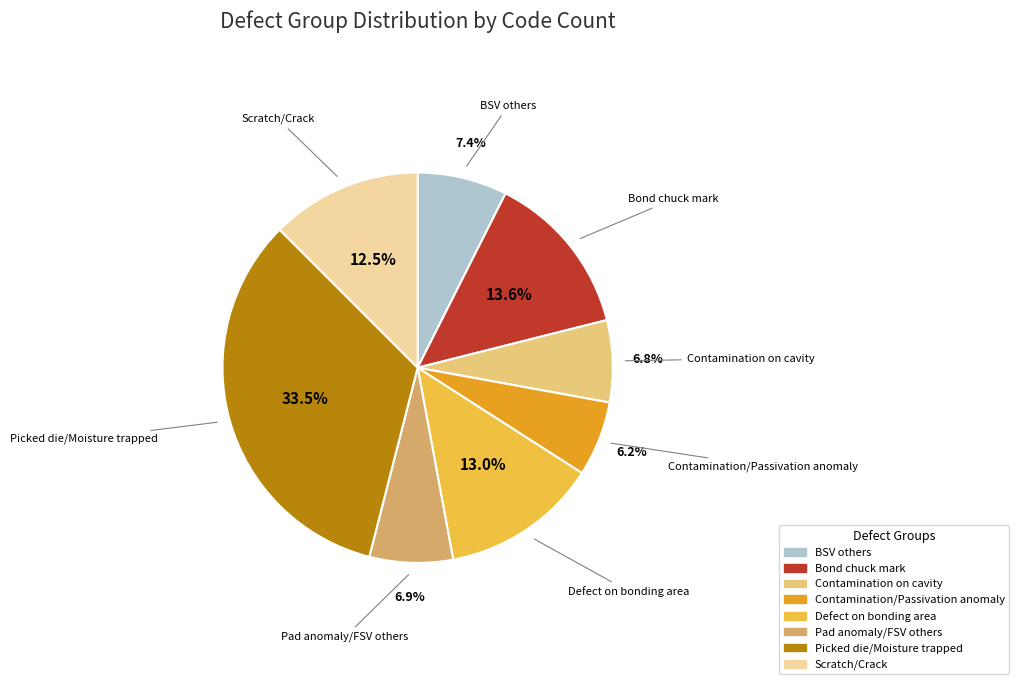

True or false: Picked die/Moisture trapped accounts for 39% of the total.

False